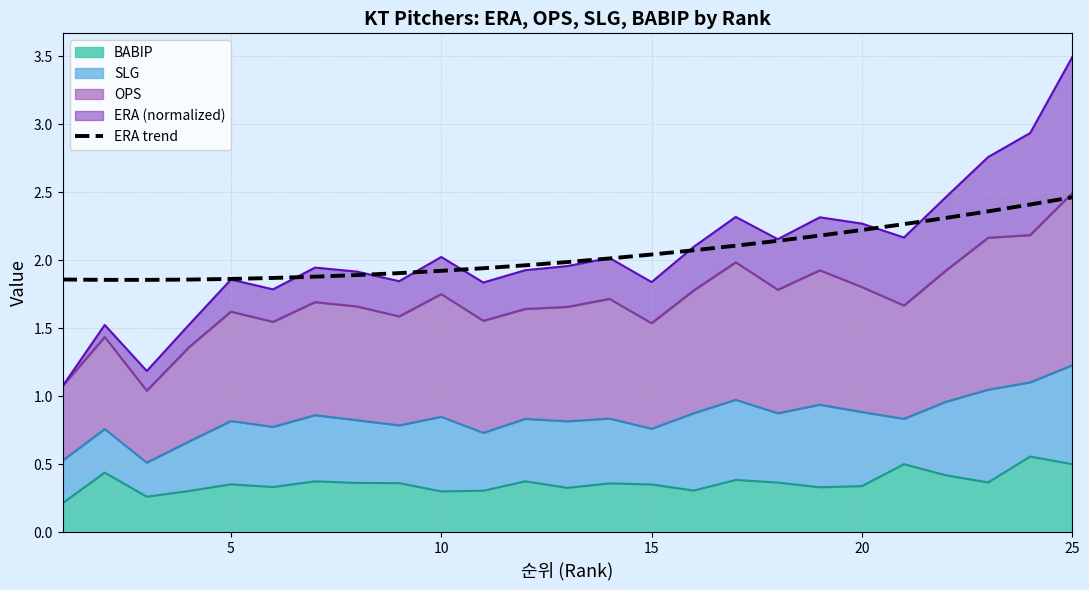

What is the sum of all values?

51.2